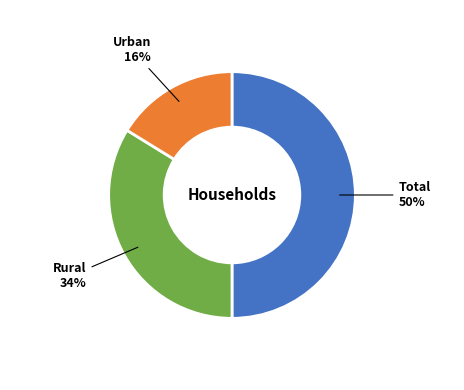

To the nearest percent, what is the combined percentage of Urban and Total?

66%